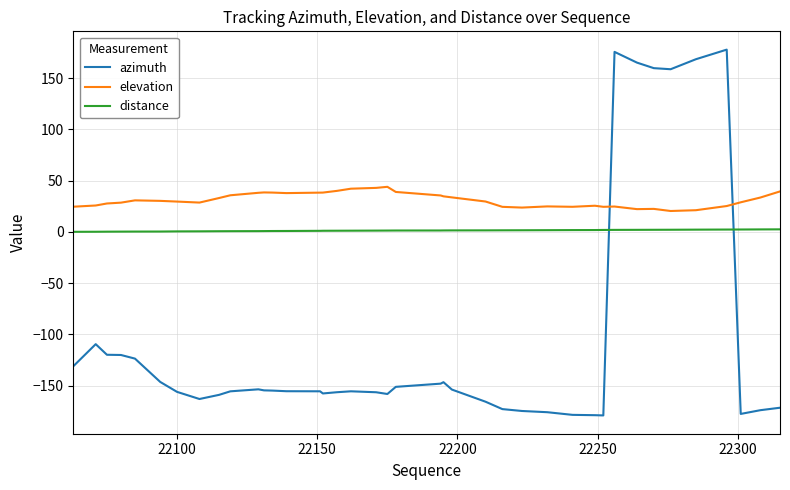

Count the number of categories in the chart.

40